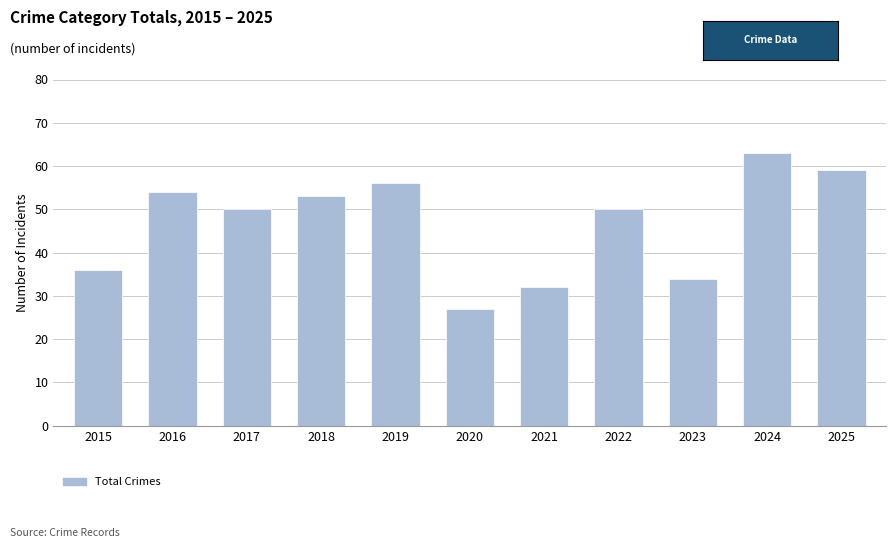

True or false: the data shows 63 at 2024.

True